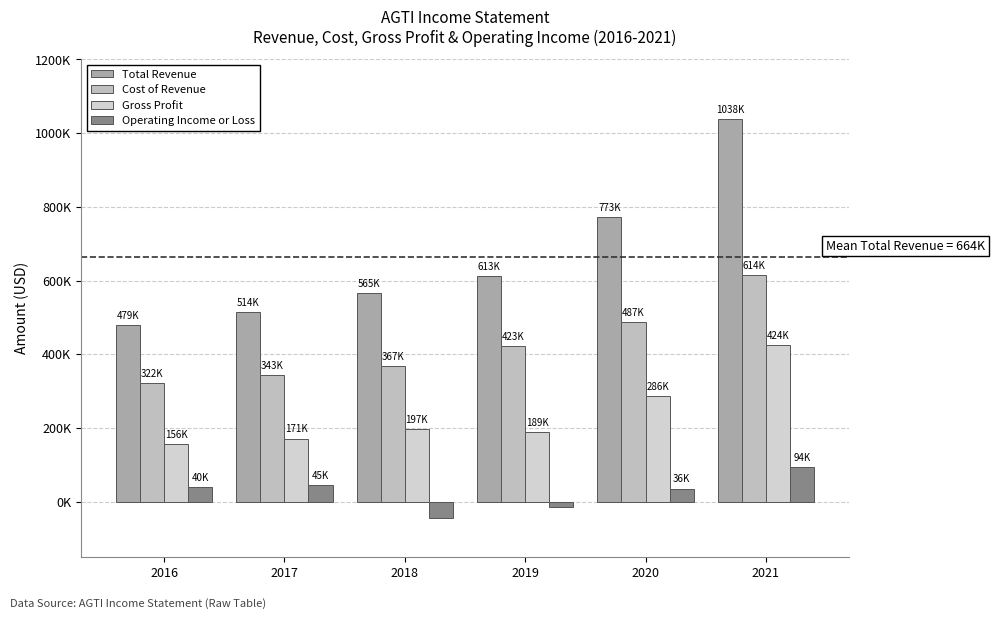

At which label does Total Revenue reach its minimum?

2016